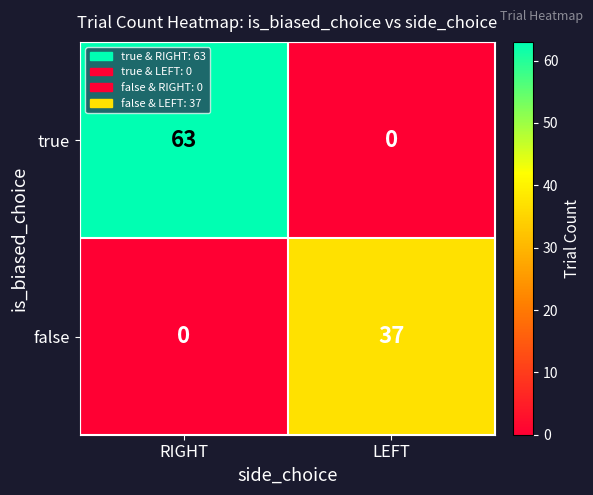

What is the sum of all false values?

37